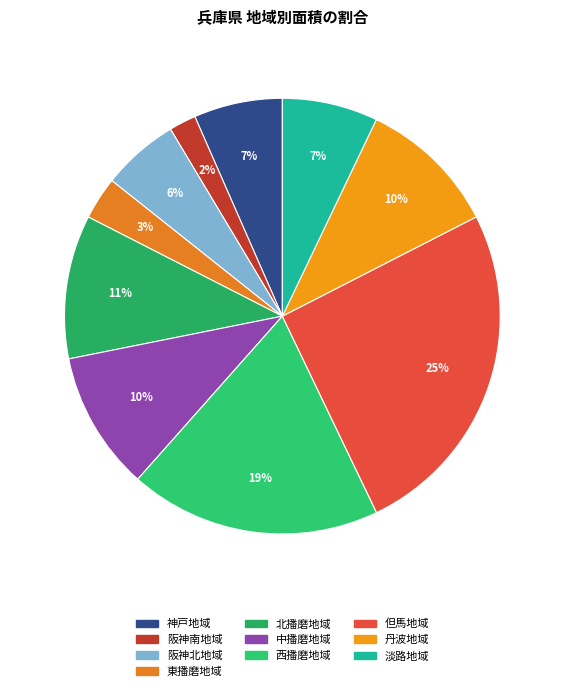

Is the sum of 阪神南地域 and 丹波地域 greater than half?

No